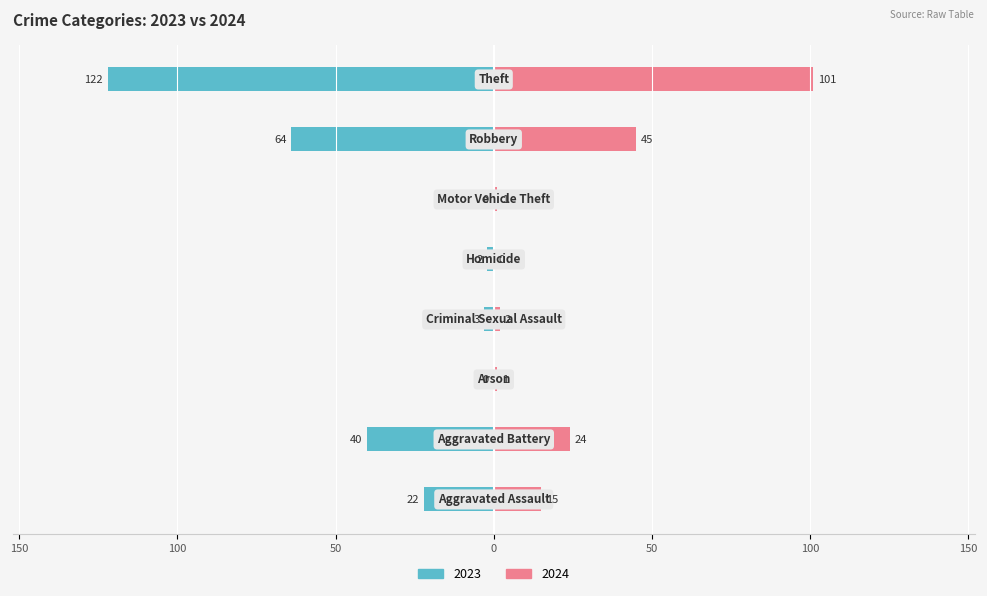

What is the total value across all series at Criminal Sexual Assault?

-1